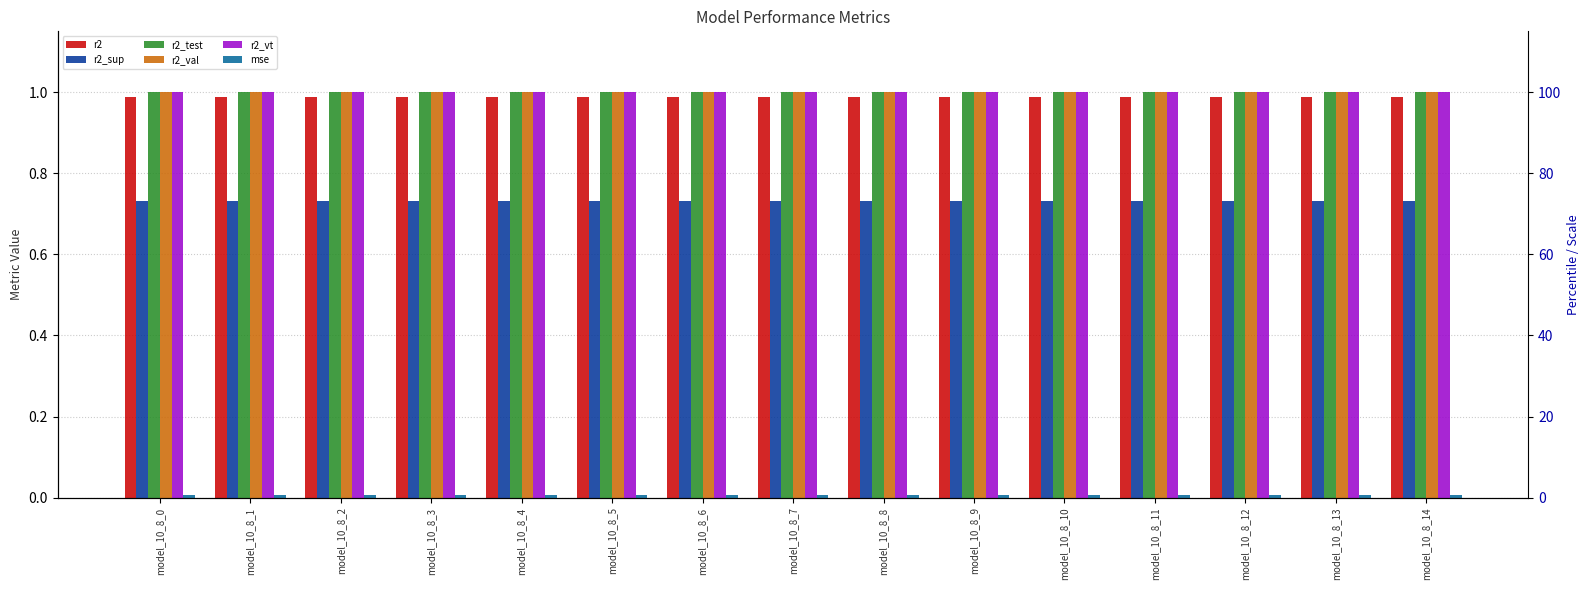

What are all the series names shown in the legend?

r2, r2_sup, r2_test, r2_val, r2_vt, mse